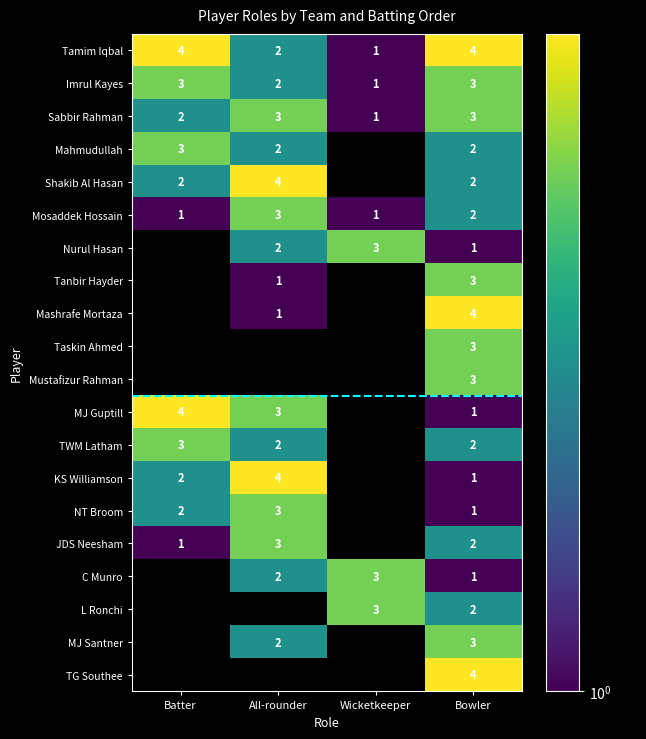

True or false: MJ Guptill has a value of 1 at All-rounder.

False